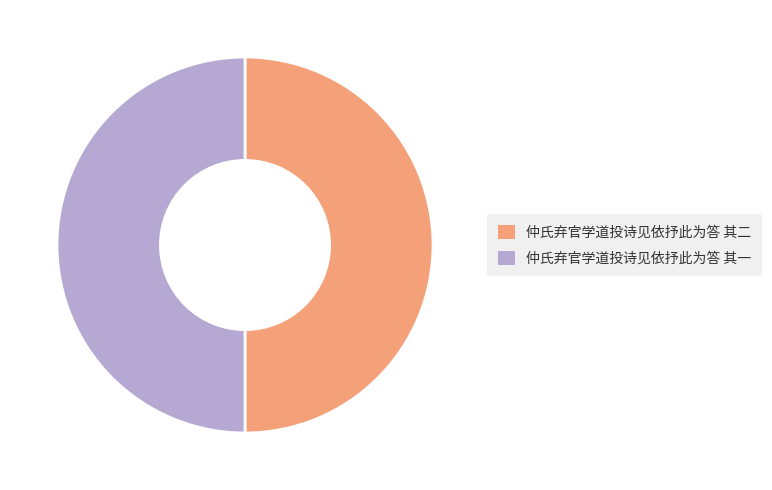

Is it true that 仲氏弃官学道投诗见依抒此为答 其二 is 61% of the pie?

False